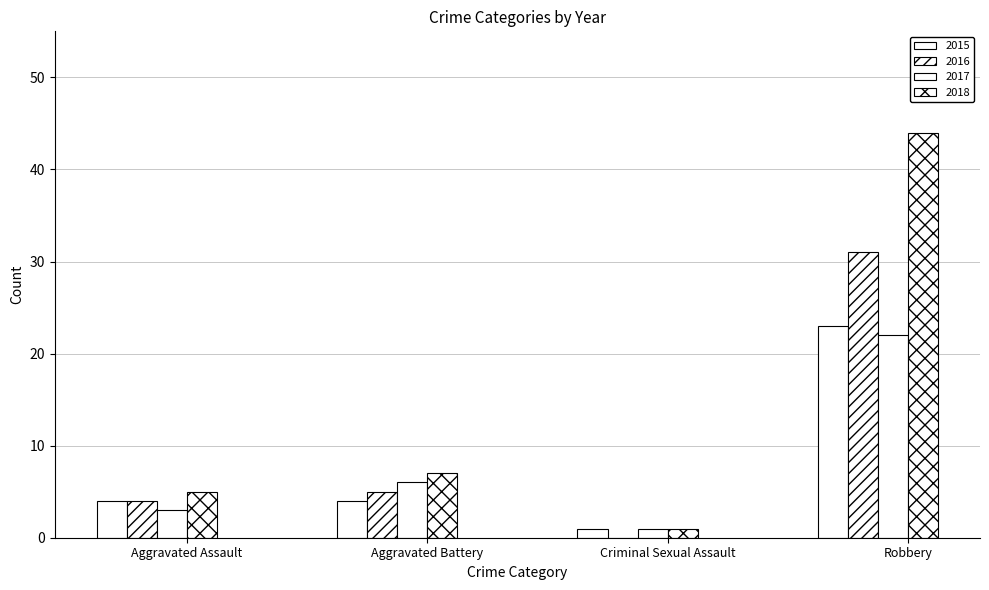

At which label does 2015 first exceed 4?

Robbery